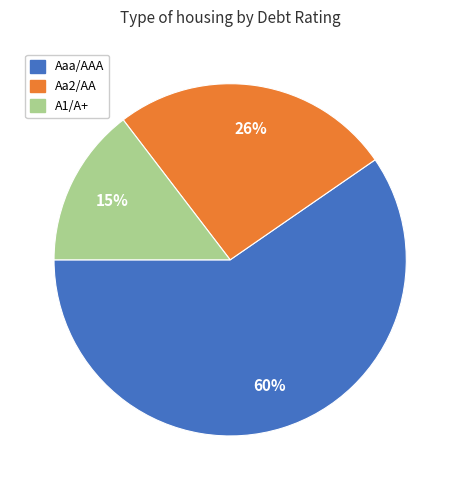

To the nearest percent, what is the combined percentage of Aaa/AAA and A1/A+?

74%